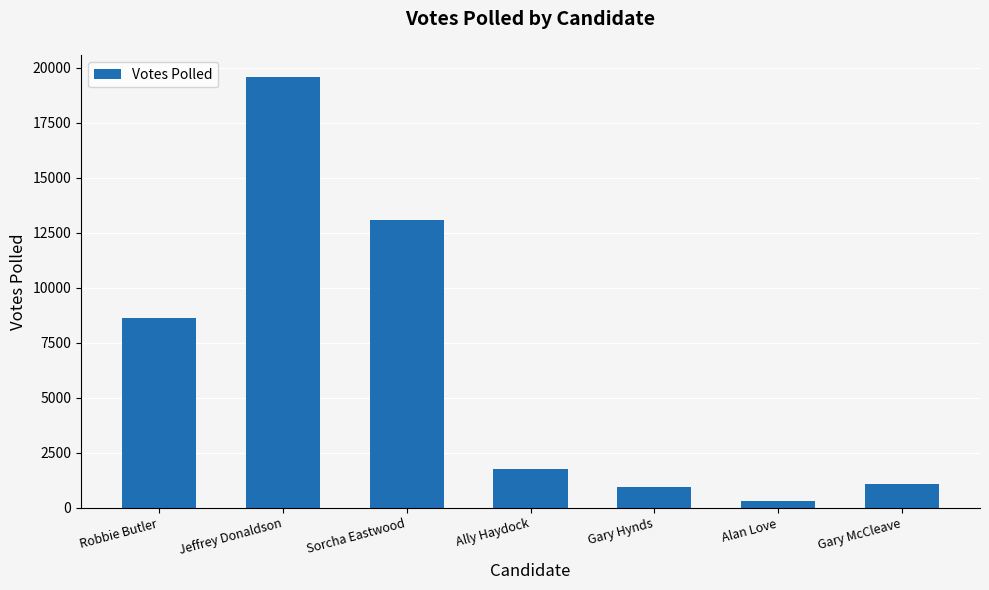

What is the change in value from Robbie Butler to Sorcha Eastwood?

+4481